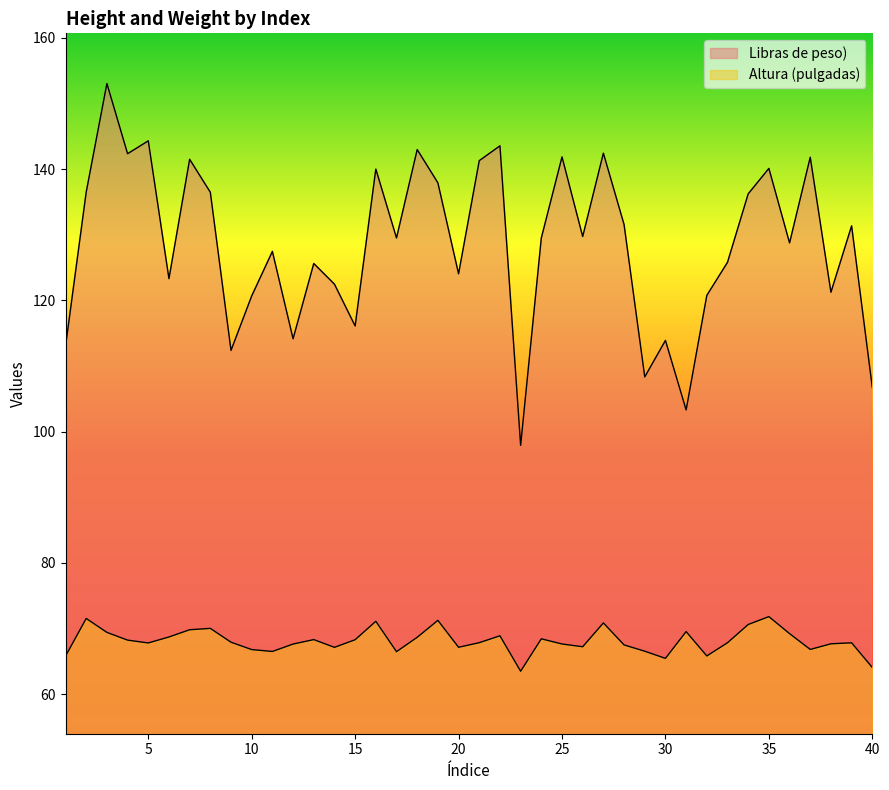

True or false: Altura (pulgadas) has more than 1 interior local peaks.

True